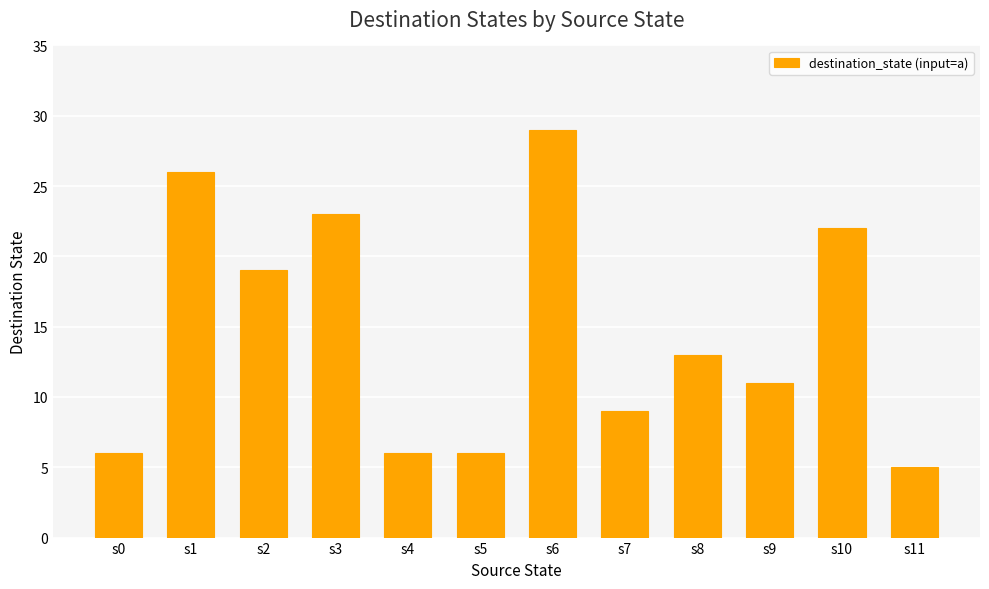

What is the difference between the maximum and minimum values?

24